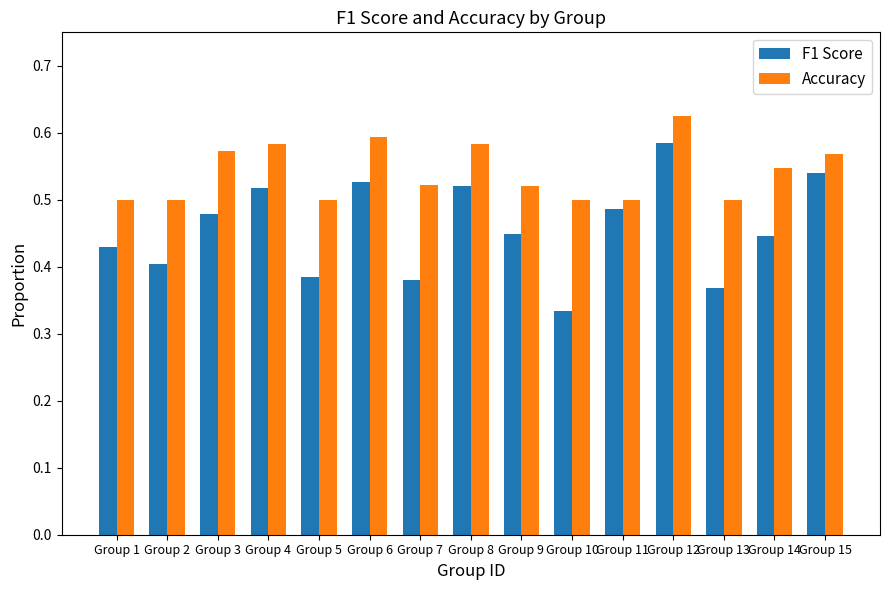

What is the sum of the Accuracy values at Group 6 and Group 15?

1.2